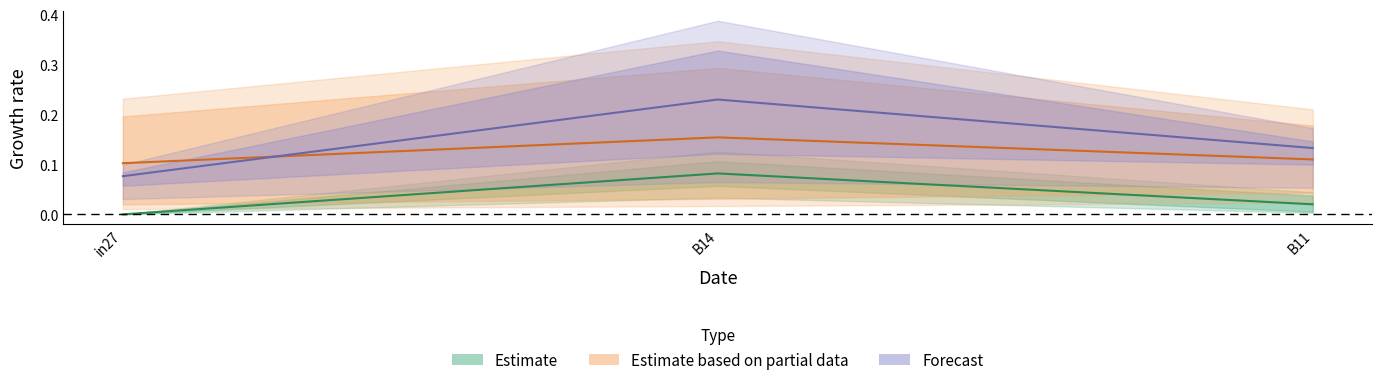

At how many categories does at least one series exceed 0?

3